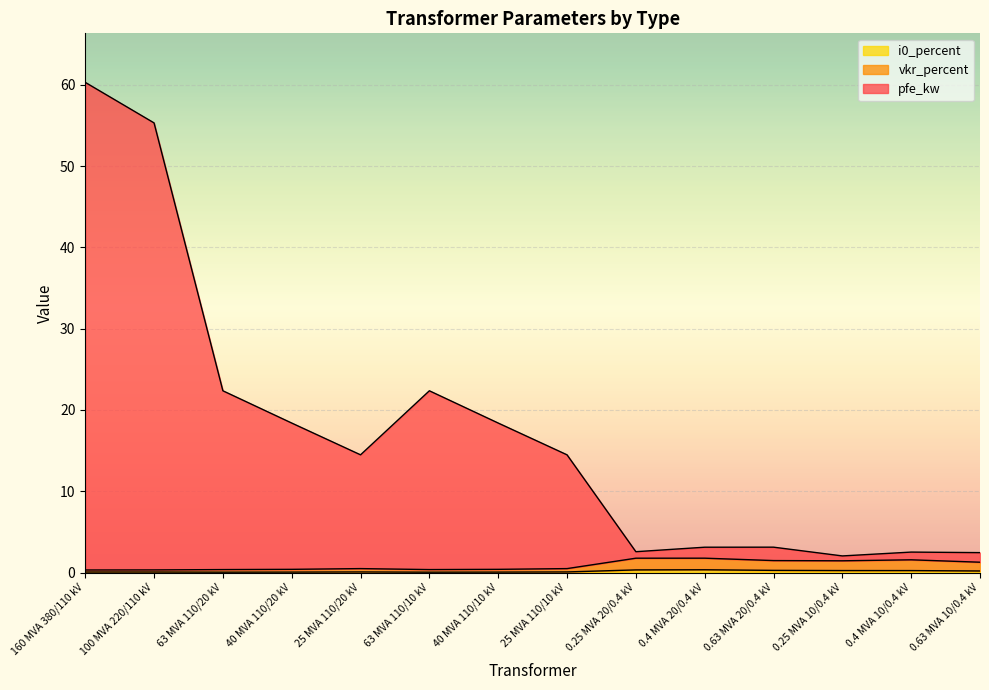

At how many categories does at least one series exceed 0?

14